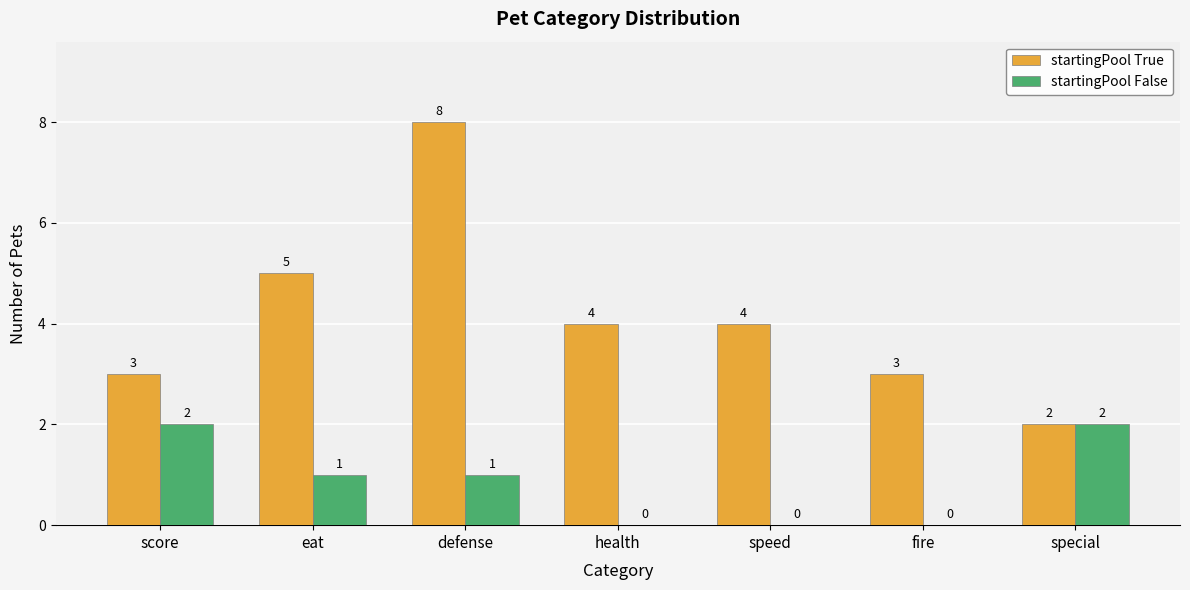

The value of startingPool True at fire is 5. True or false?

False